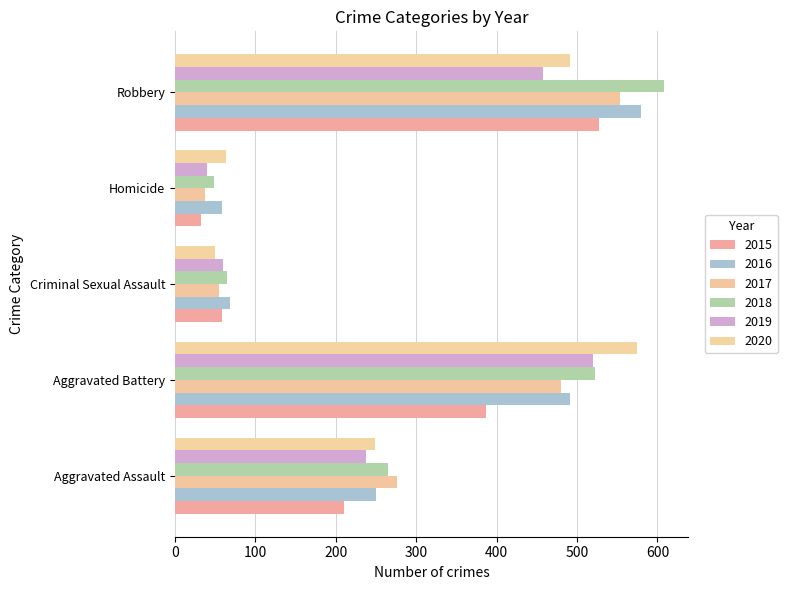

Count the number of data series in this chart.

6